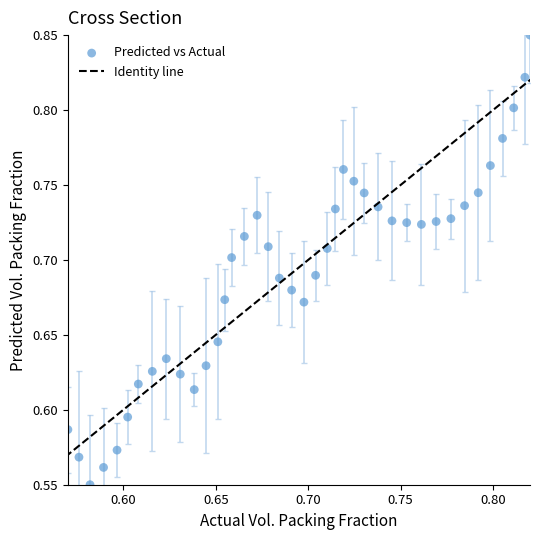

What is the range of Y values (max minus min)?

0.3